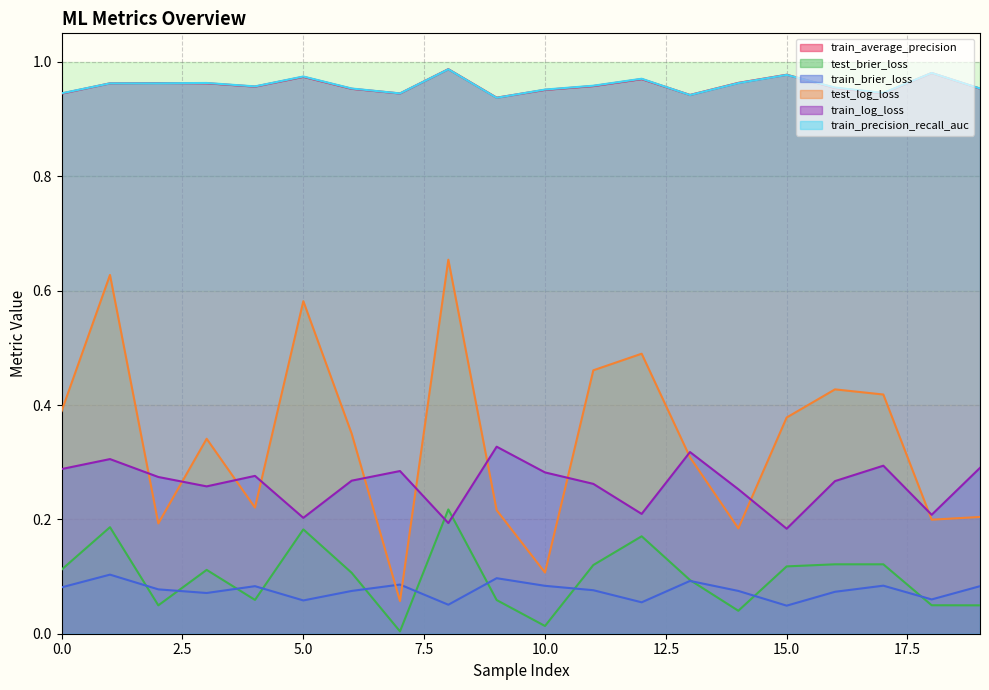

List the series in order of their peak value, lowest first.

train_brier_loss, test_brier_loss, train_log_loss, test_log_loss, train_precision_recall_auc, train_average_precision